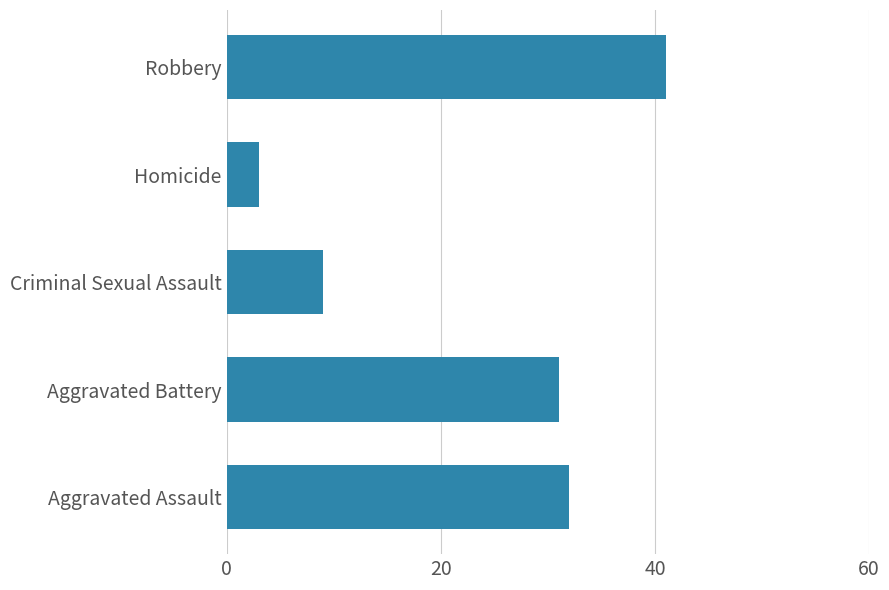

At which label is the value closest to 22?

Aggravated Battery